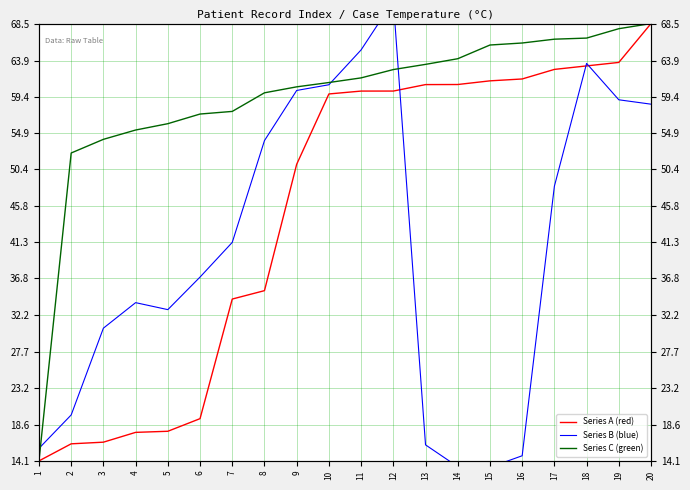

What is the sum of the Series C (green) values at 3 and 6?

111.3